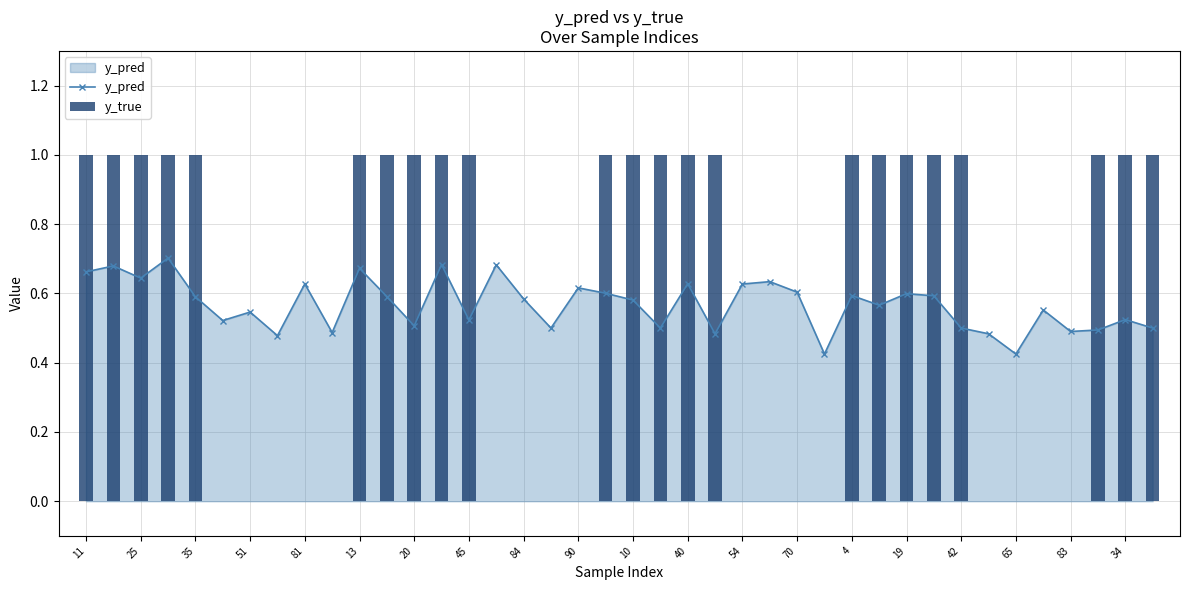

At which category does y_pred reach its first local valley?

25